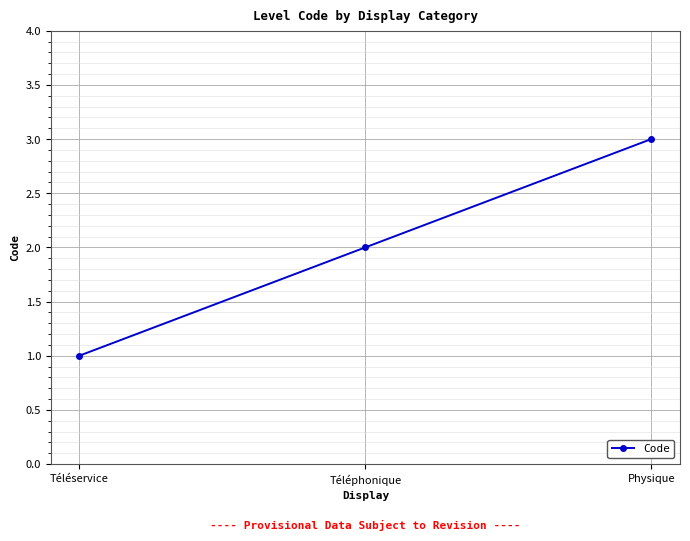

How many series are shown in this chart?

1